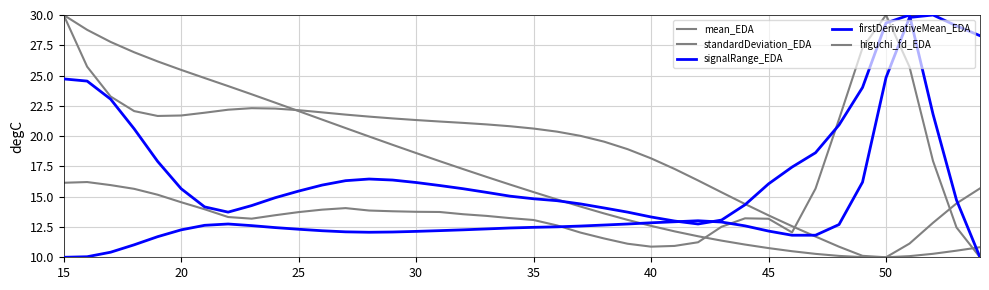

How many interior local valleys does the mean_EDA series have?

1